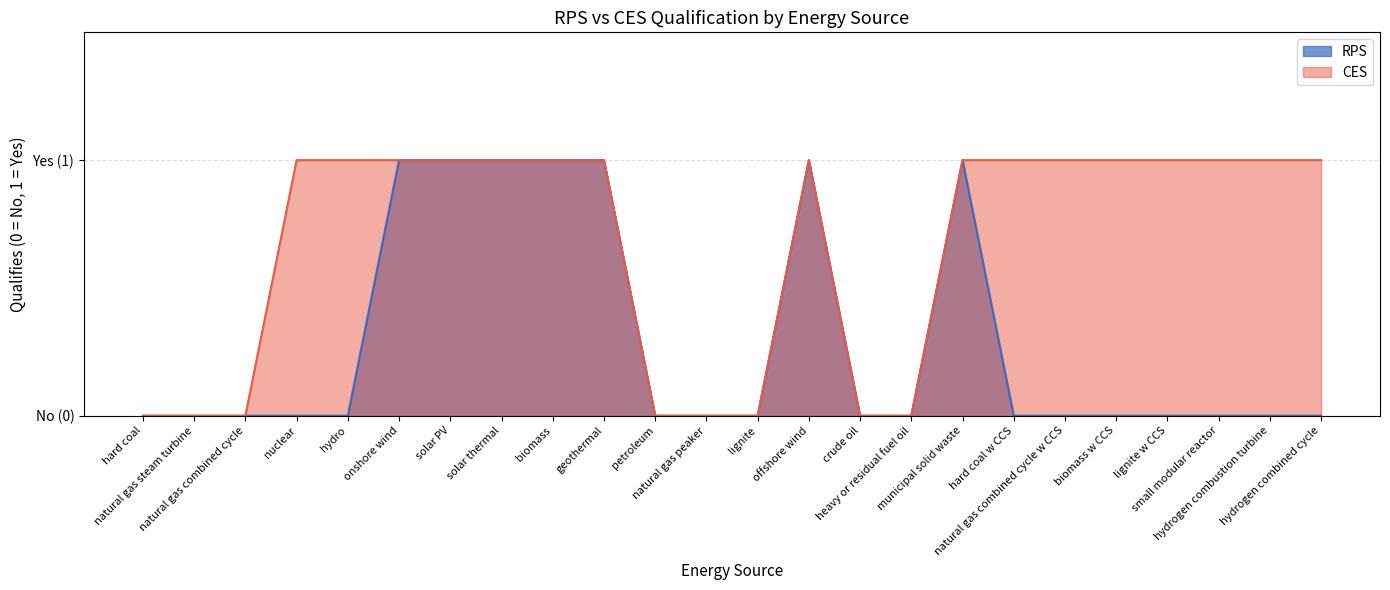

At which category is the sum across all series the highest?

onshore wind